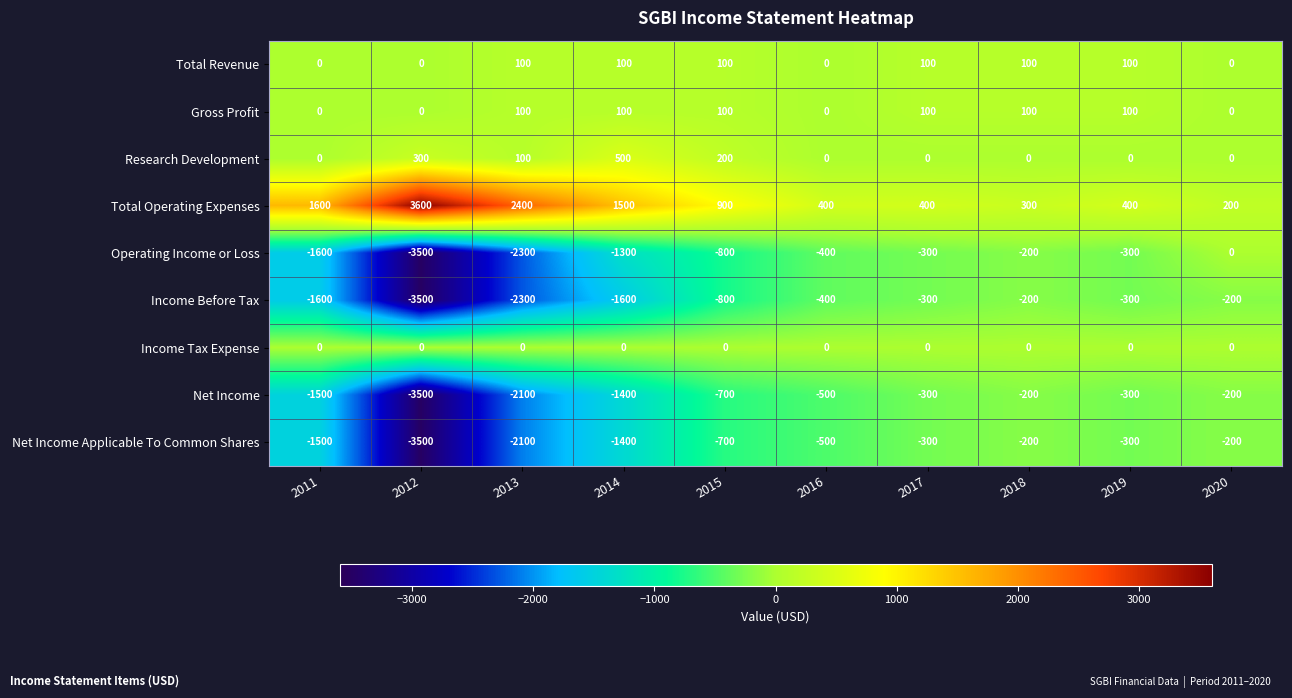

Which series has the largest total across all categories?

Total Operating Expenses